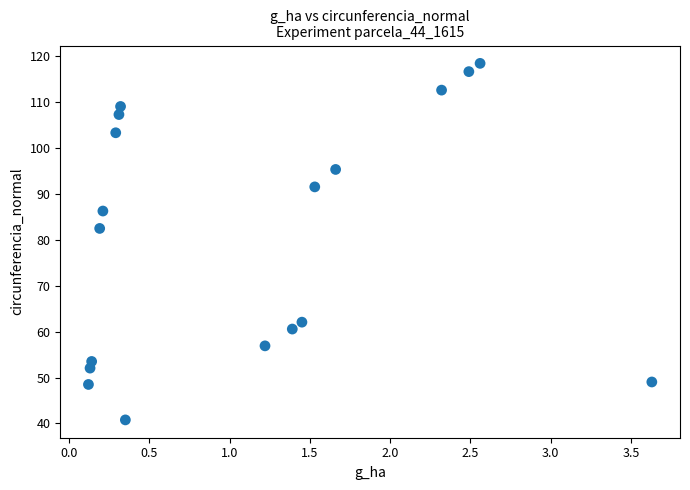

What is the range of Y values (max minus min)?

77.7